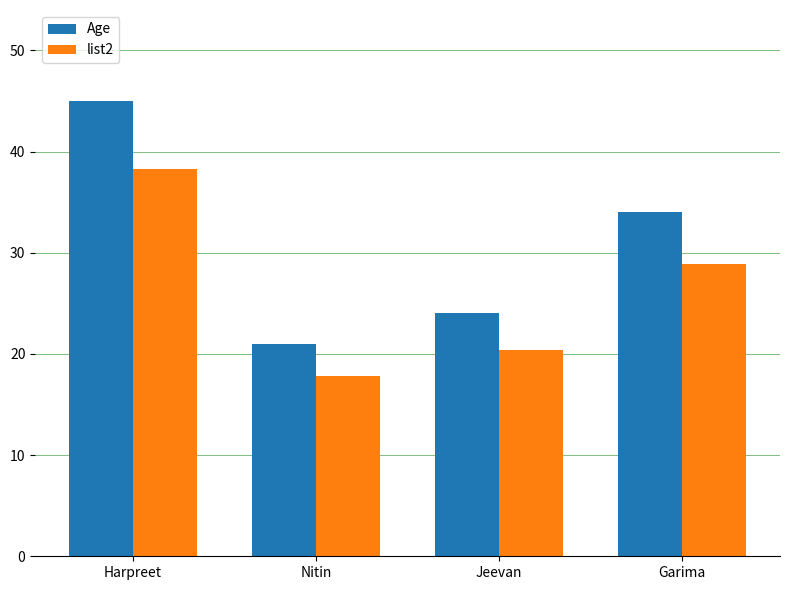

What is the label of the 4th bar from the left?

Garima